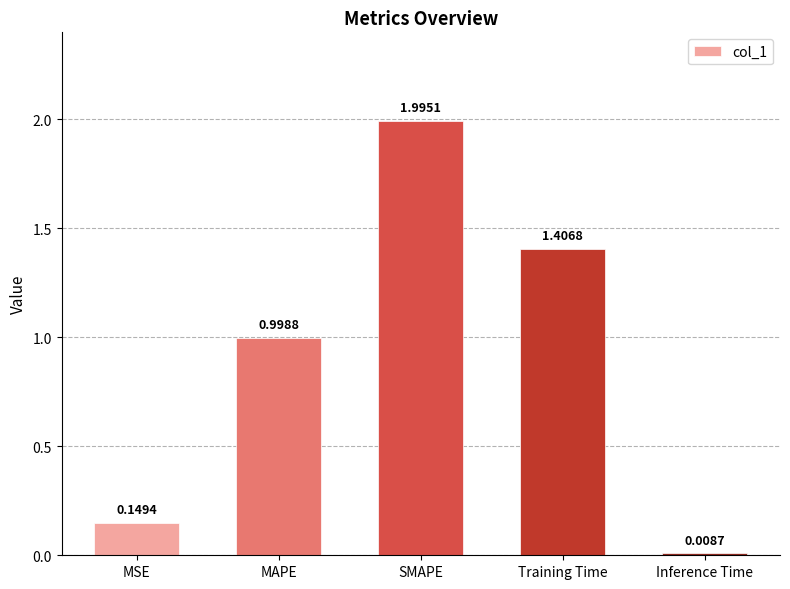

What is the average value?

0.9